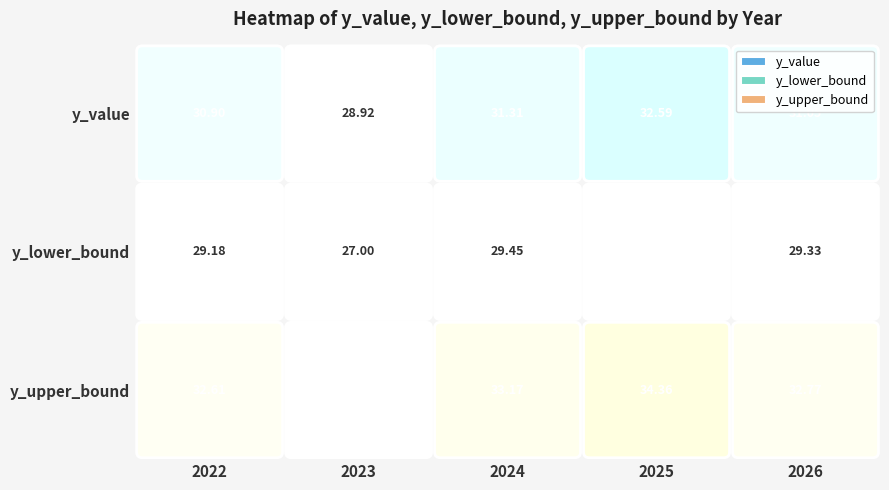

What is the smallest value displayed?

27.0